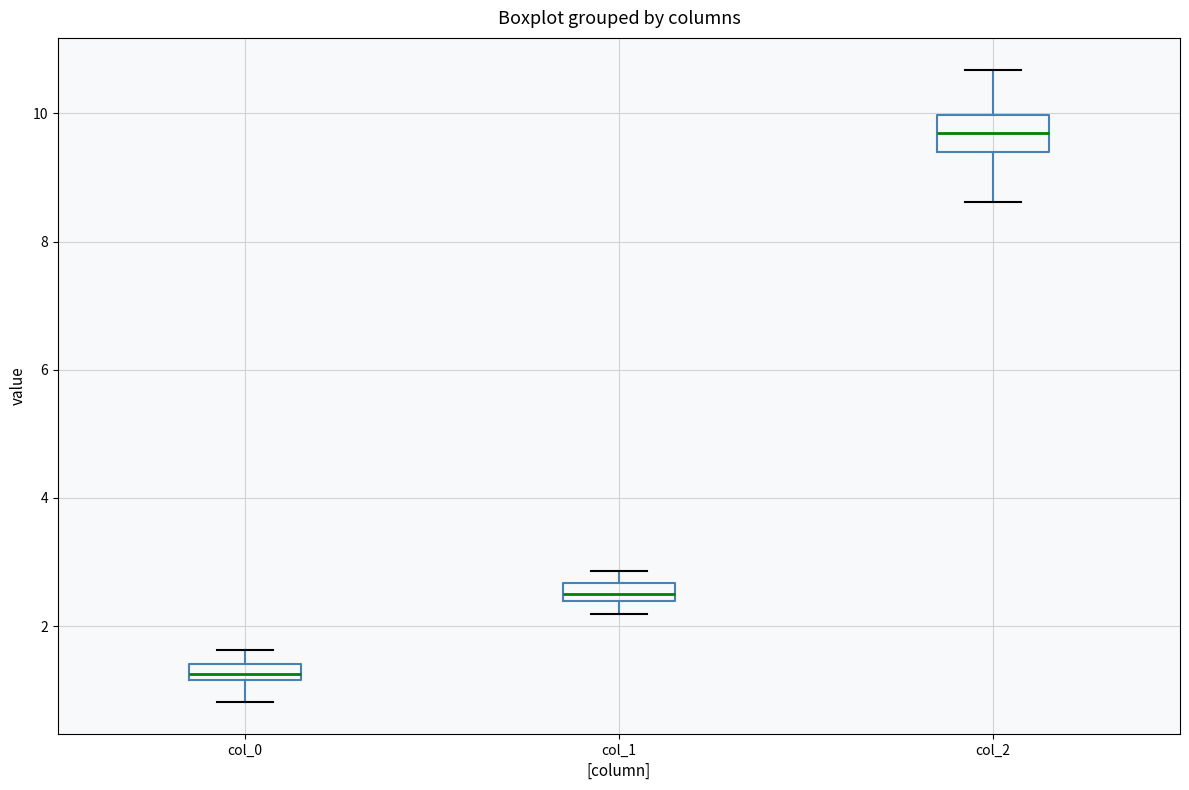

Which box has the highest median line?

col_2